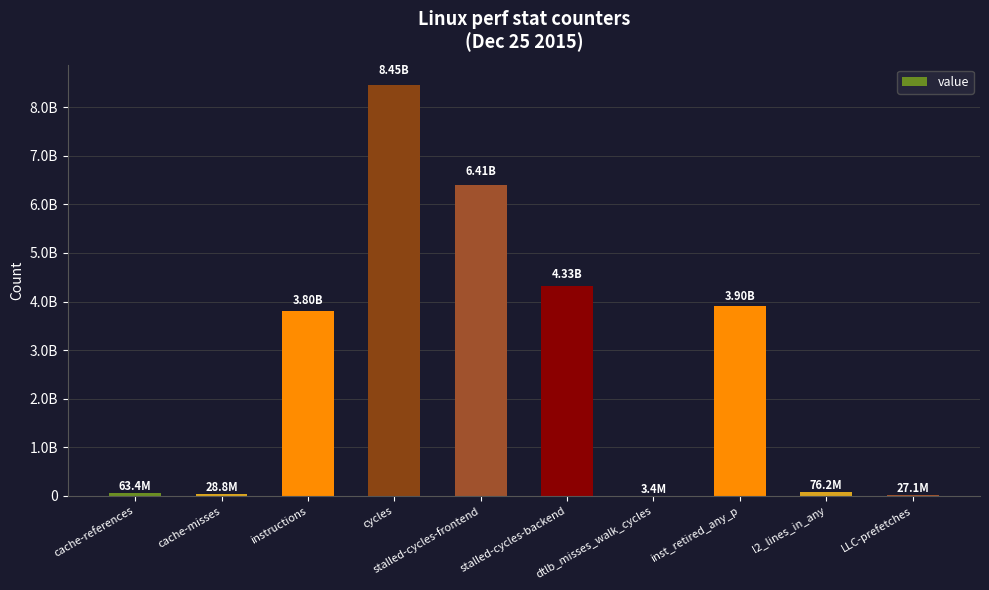

Are the bars horizontal?

No